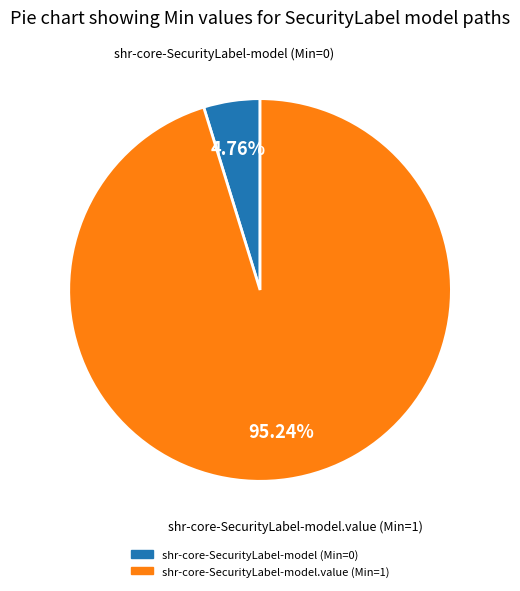

Is there a majority slice in this chart?

Yes